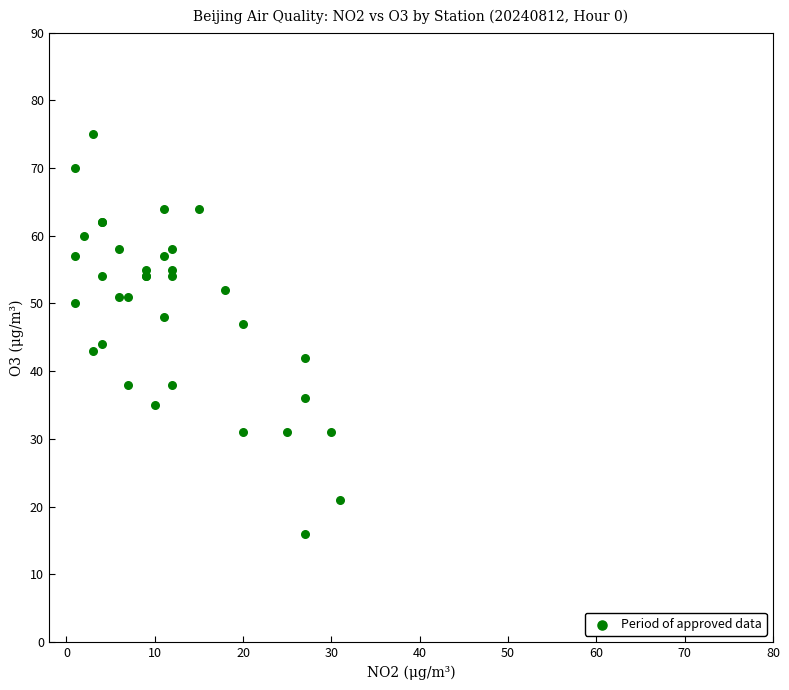

What Y value in the scatter plot is closest to 45?

44